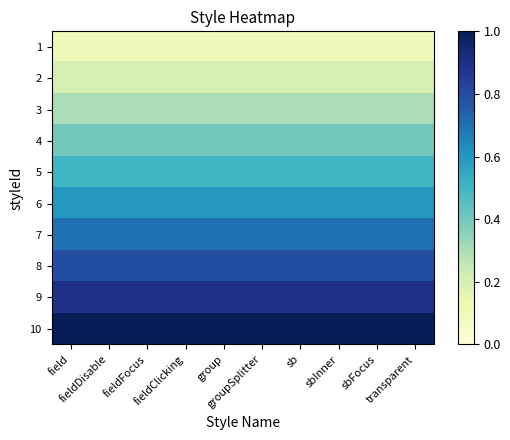

Reading right to left, transcribe all the data shown in this chart.

1: transparent=0.1	sbFocus=0.1	sbInner=0.1	sb=0.1	groupSplitter=0.1	group=0.1	fieldClicking=0.1	fieldFocus=0.1	fieldDisable=0.1	field=0.1
2: transparent=0.2	sbFocus=0.2	sbInner=0.2	sb=0.2	groupSplitter=0.2	group=0.2	fieldClicking=0.2	fieldFocus=0.2	fieldDisable=0.2	field=0.2
3: transparent=0.3	sbFocus=0.3	sbInner=0.3	sb=0.3	groupSplitter=0.3	group=0.3	fieldClicking=0.3	fieldFocus=0.3	fieldDisable=0.3	field=0.3
4: transparent=0.4	sbFocus=0.4	sbInner=0.4	sb=0.4	groupSplitter=0.4	group=0.4	fieldClicking=0.4	fieldFocus=0.4	fieldDisable=0.4	field=0.4
5: transparent=0.5	sbFocus=0.5	sbInner=0.5	sb=0.5	groupSplitter=0.5	group=0.5	fieldClicking=0.5	fieldFocus=0.5	fieldDisable=0.5	field=0.5
6: transparent=0.6	sbFocus=0.6	sbInner=0.6	sb=0.6	groupSplitter=0.6	group=0.6	fieldClicking=0.6	fieldFocus=0.6	fieldDisable=0.6	field=0.6
7: transparent=0.7	sbFocus=0.7	sbInner=0.7	sb=0.7	groupSplitter=0.7	group=0.7	fieldClicking=0.7	fieldFocus=0.7	fieldDisable=0.7	field=0.7
8: transparent=0.8	sbFocus=0.8	sbInner=0.8	sb=0.8	groupSplitter=0.8	group=0.8	fieldClicking=0.8	fieldFocus=0.8	fieldDisable=0.8	field=0.8
9: transparent=0.9	sbFocus=0.9	sbInner=0.9	sb=0.9	groupSplitter=0.9	group=0.9	fieldClicking=0.9	fieldFocus=0.9	fieldDisable=0.9	field=0.9
10: transparent=1.0	sbFocus=1.0	sbInner=1.0	sb=1.0	groupSplitter=1.0	group=1.0	fieldClicking=1.0	fieldFocus=1.0	fieldDisable=1.0	field=1.0